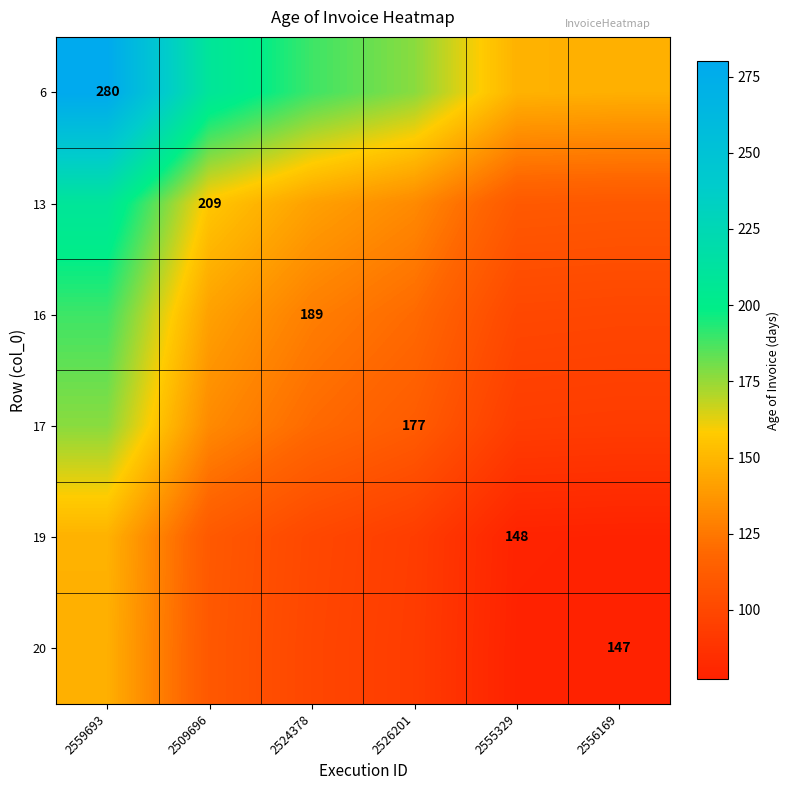

The 19 series shows 127.3 at 2555329. True or false?

False